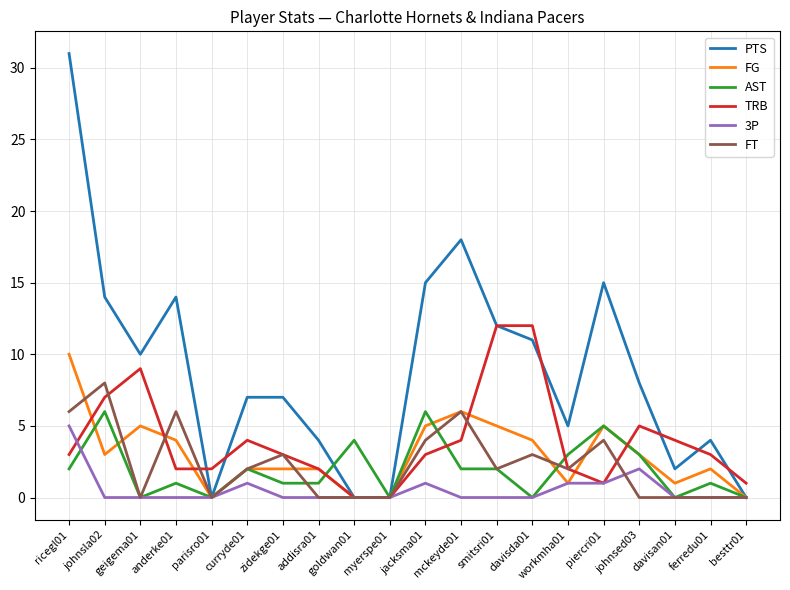

Between which two adjacent categories do FT and FG first intersect?

ricegl01 and johnsla02